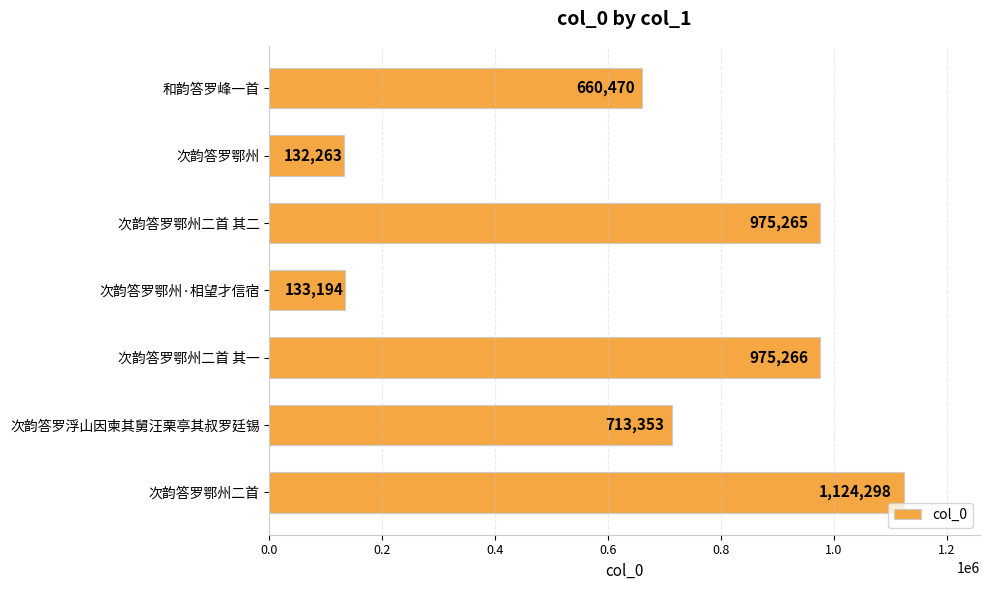

At which category does the chart reach its minimum across all series?

次韵答罗鄂州